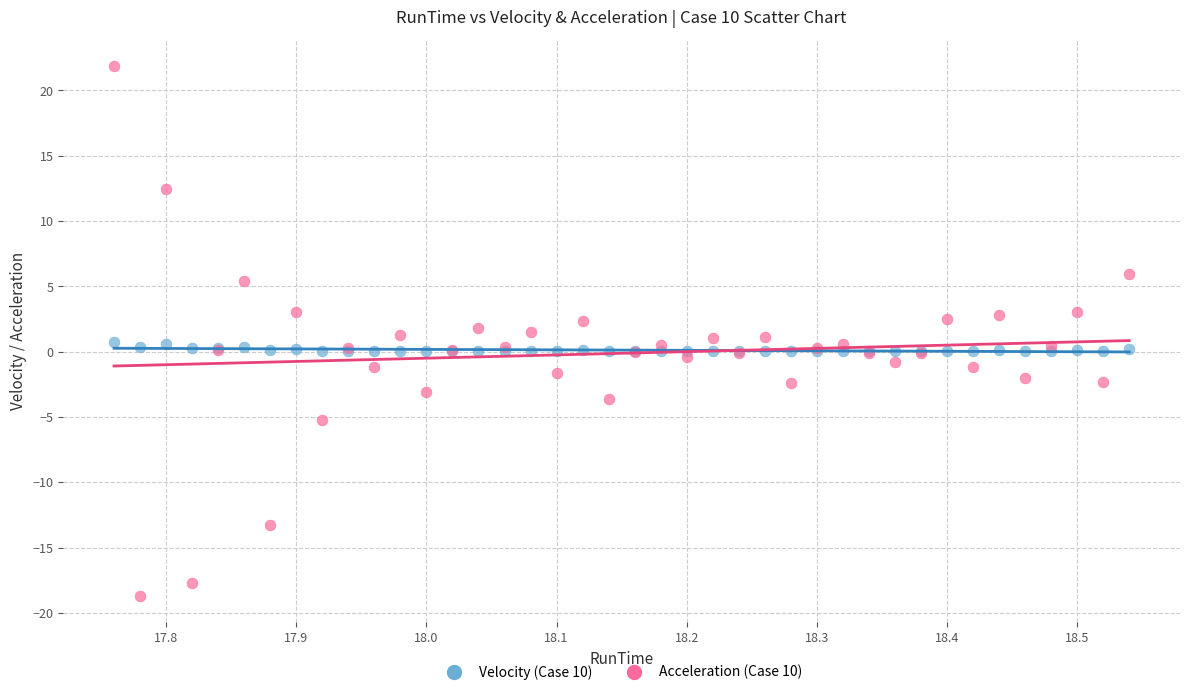

Which series has the widest spread of Y values?

Acceleration (Case 10)